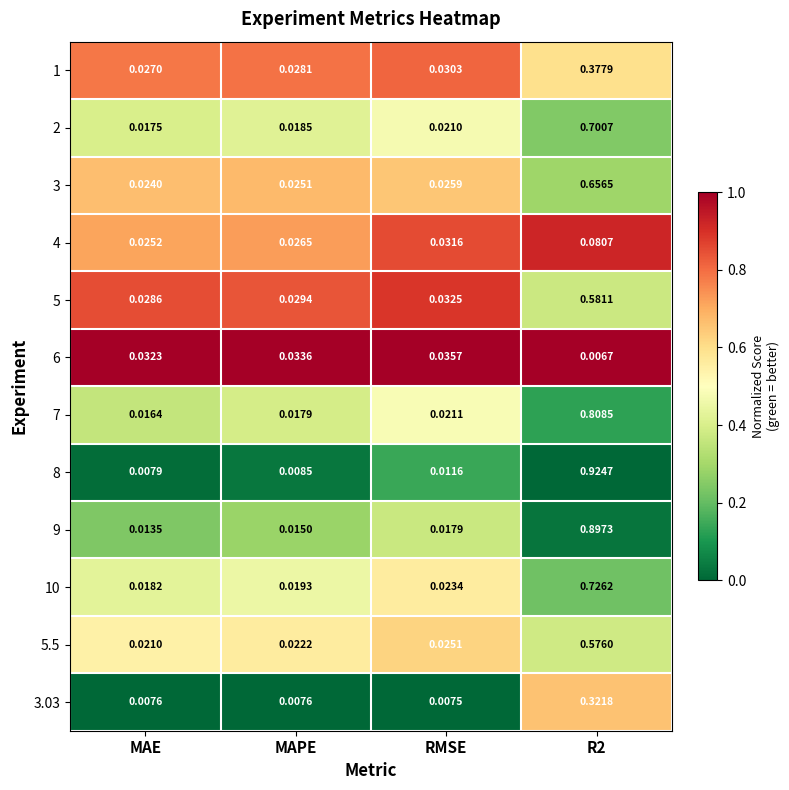

Which series has the largest total across all categories?

8